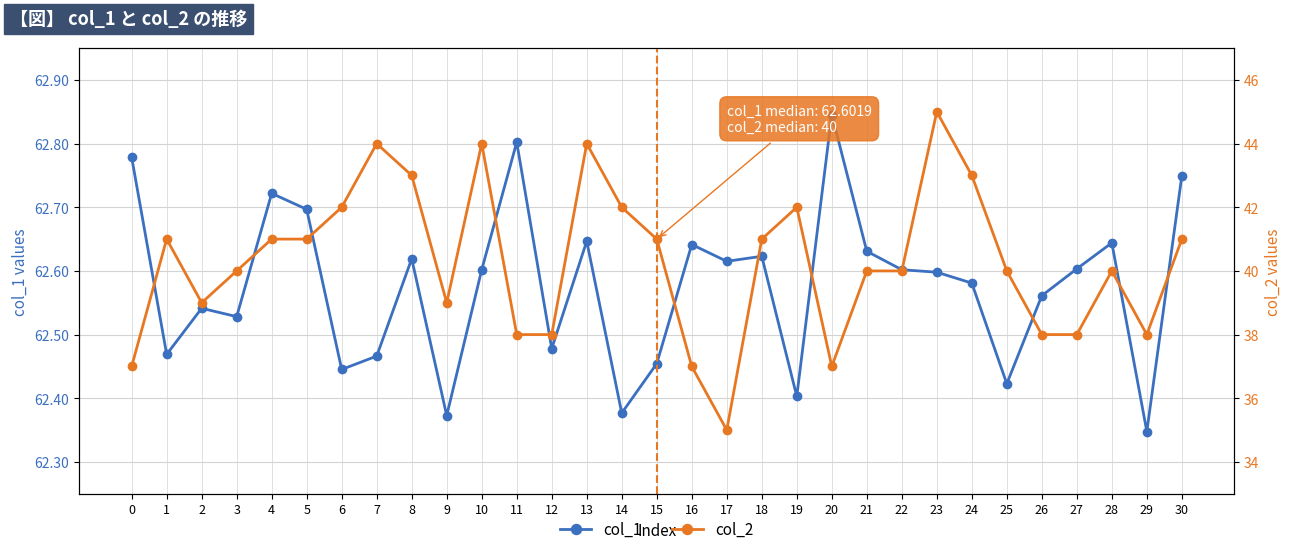

Does the chart have visible grid lines?

Yes